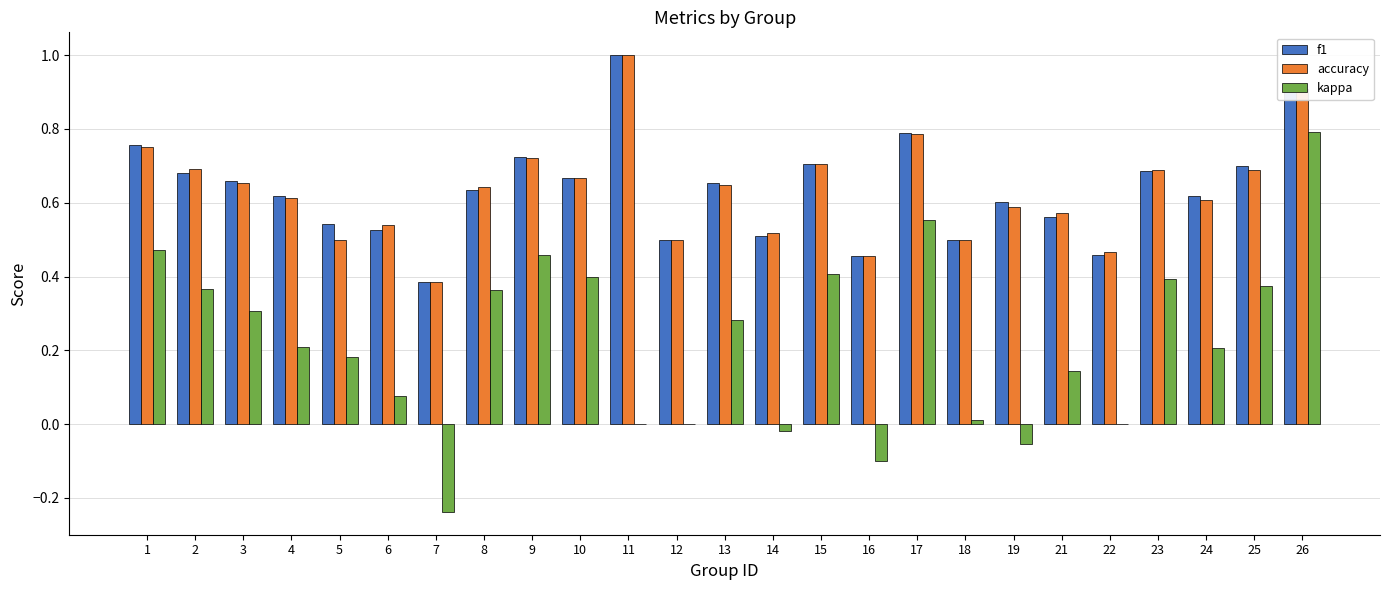

What is the total value across all series at 4?

1.4